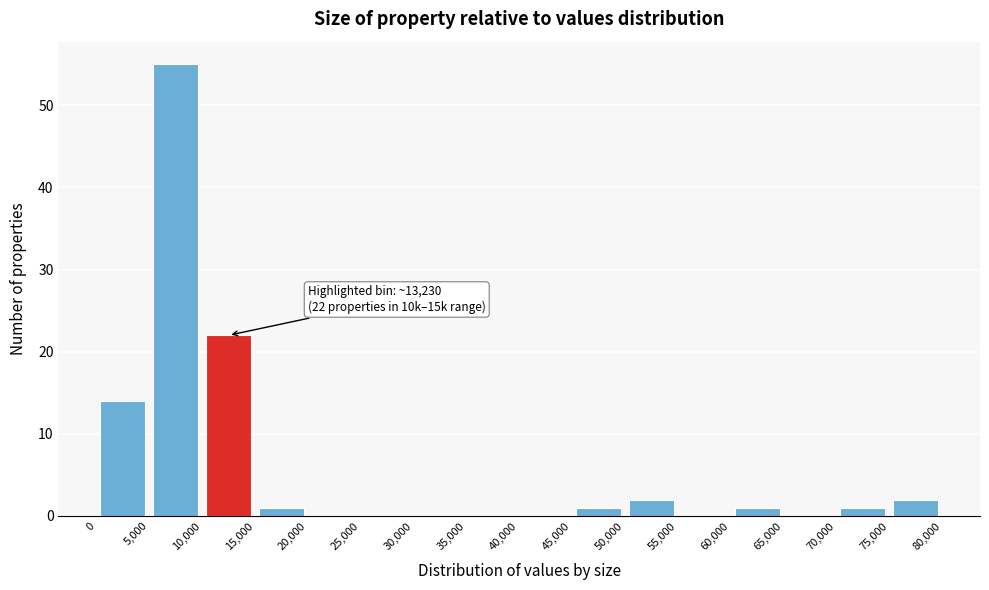

Which range on the x-axis has the tallest bar?

5,000 to 10,000